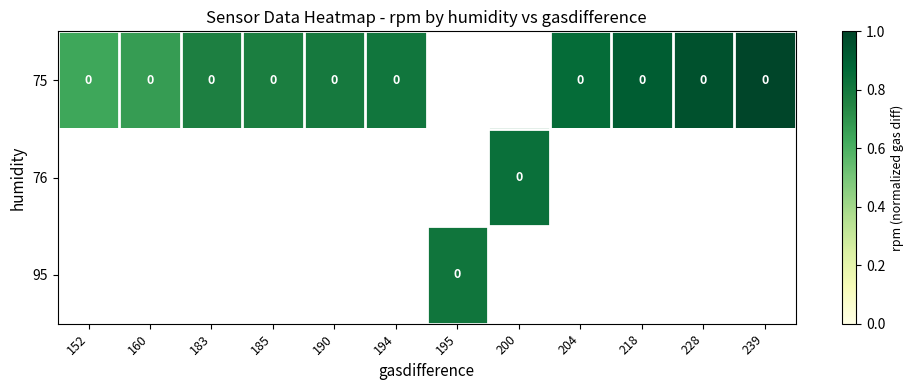

How many categories are shown in the chart?

12